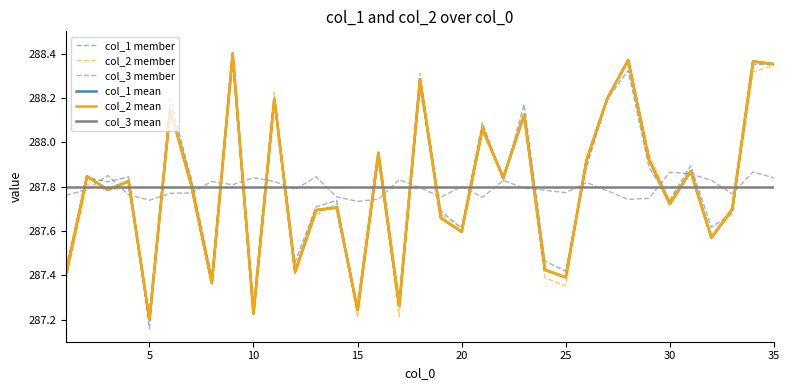

What is the difference between the second highest and minimum values in the col_3 member series?

0.1